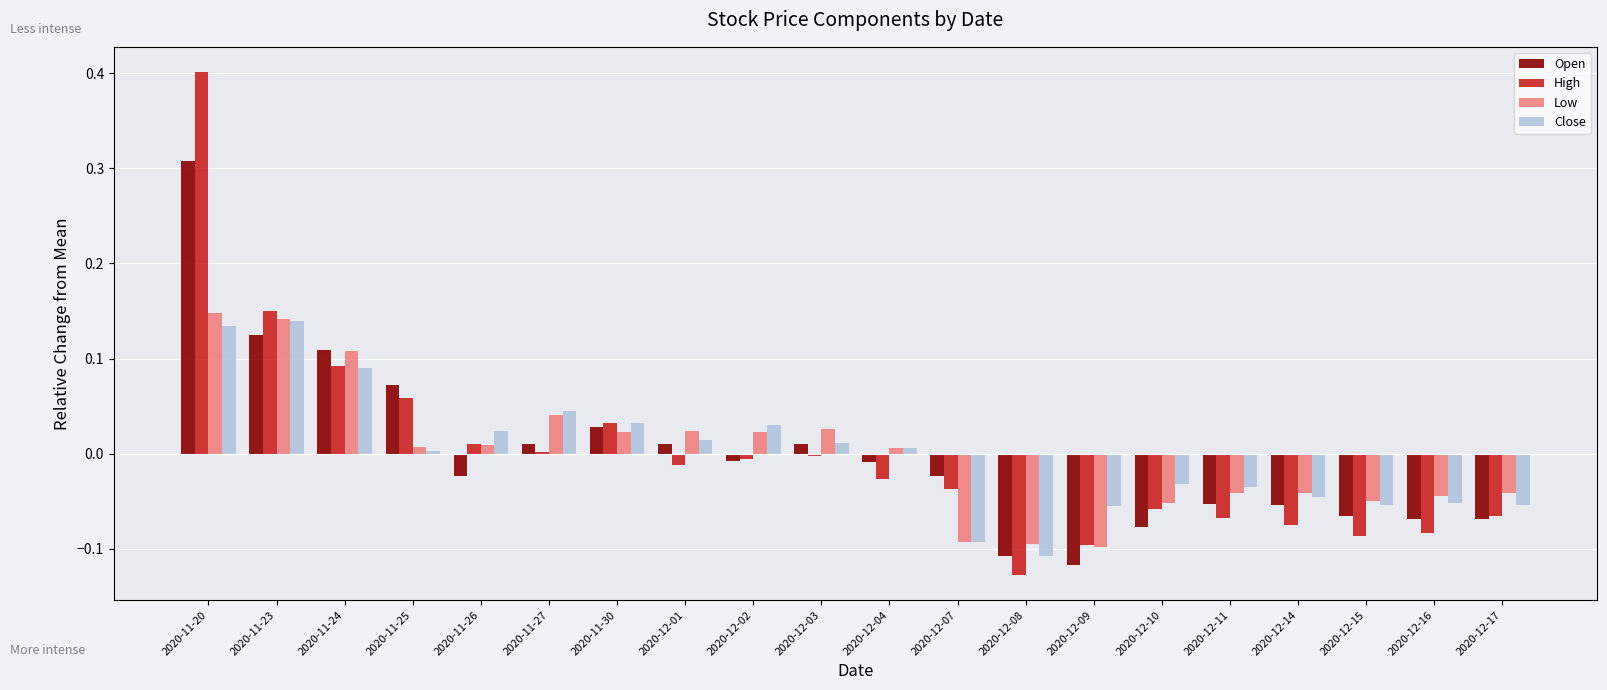

How many values in the Close series are below 0?

9